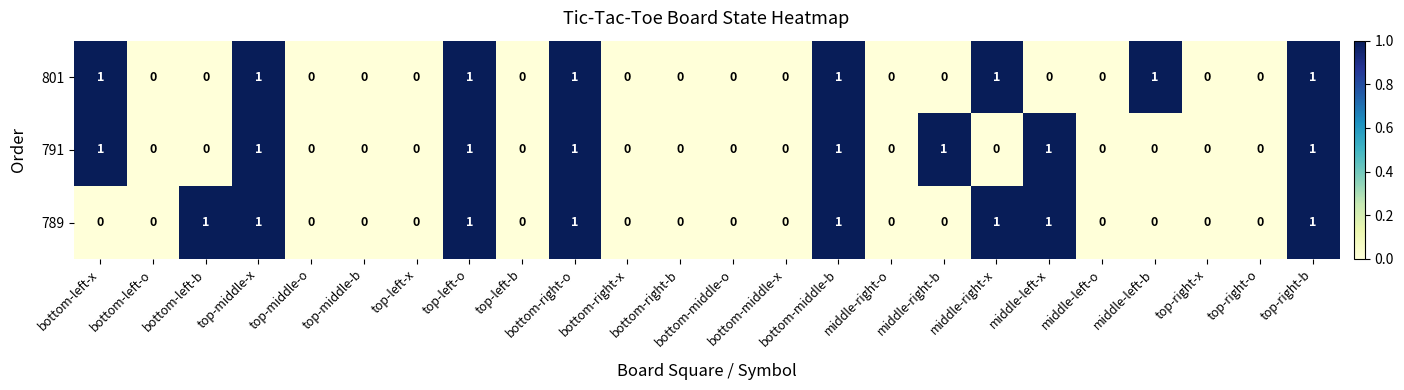

What is the total value across all series at bottom-left-b?

1